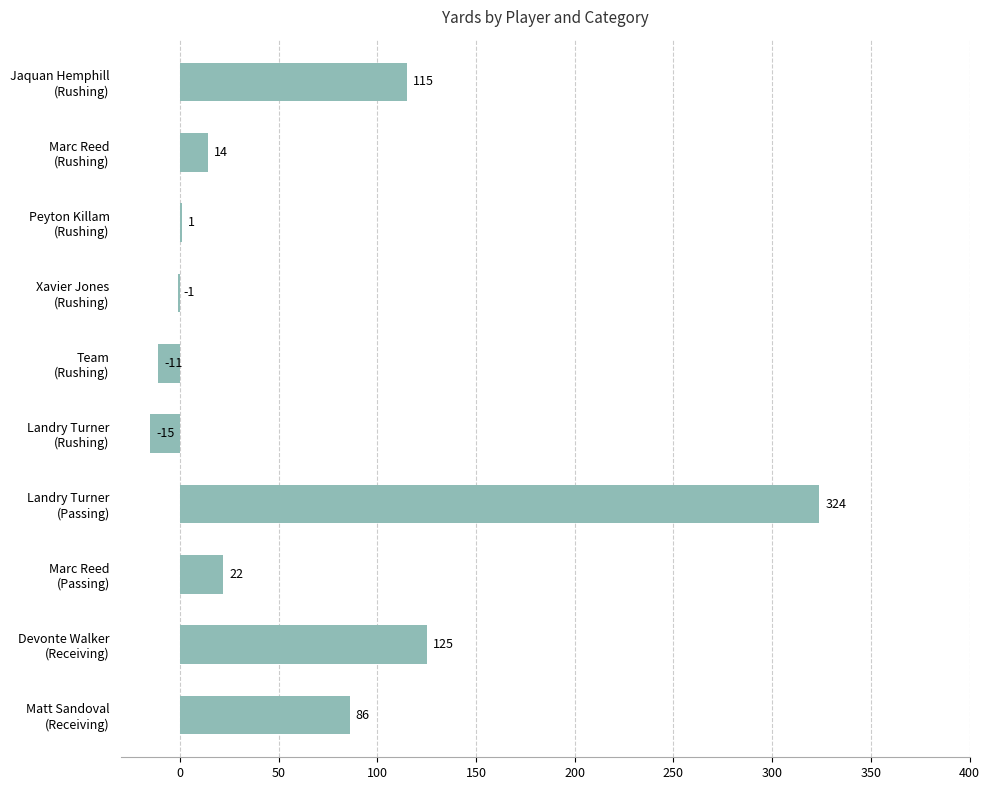

What is the greatest value displayed?

324